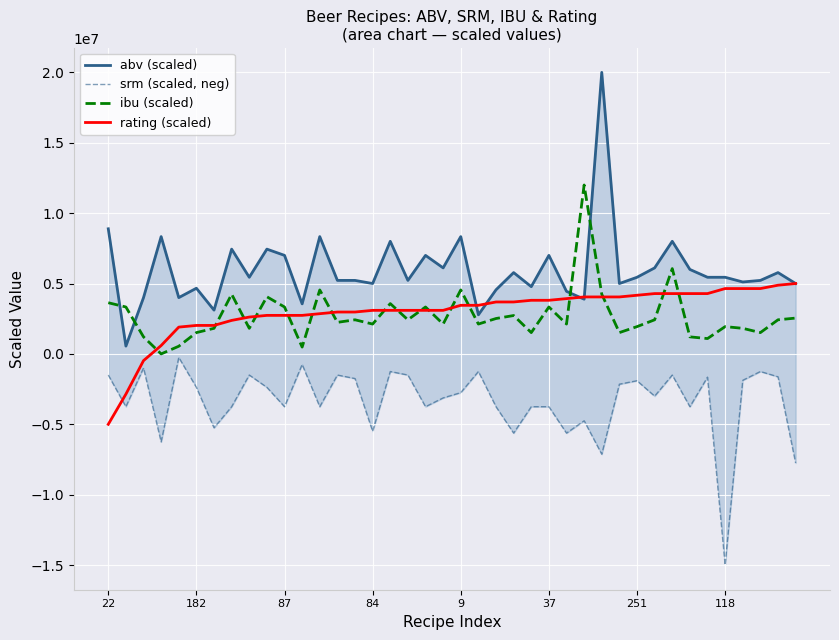

Is the value of srm (scaled, neg) at 27 greater than the value of ibu (scaled) at 12?

No